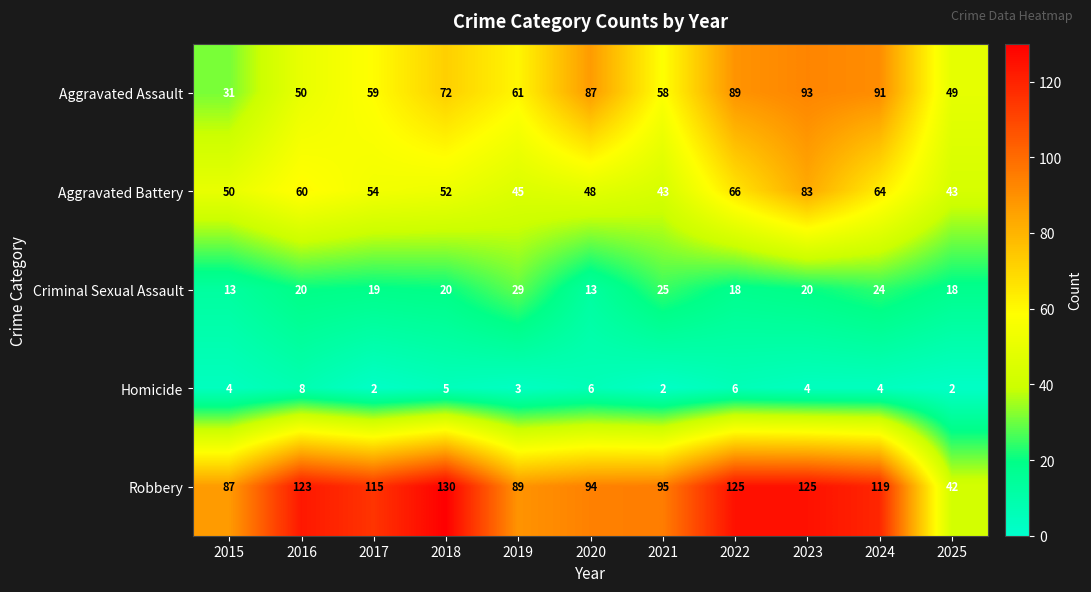

Between 2023 and 2025, which series saw the biggest shift?

Robbery